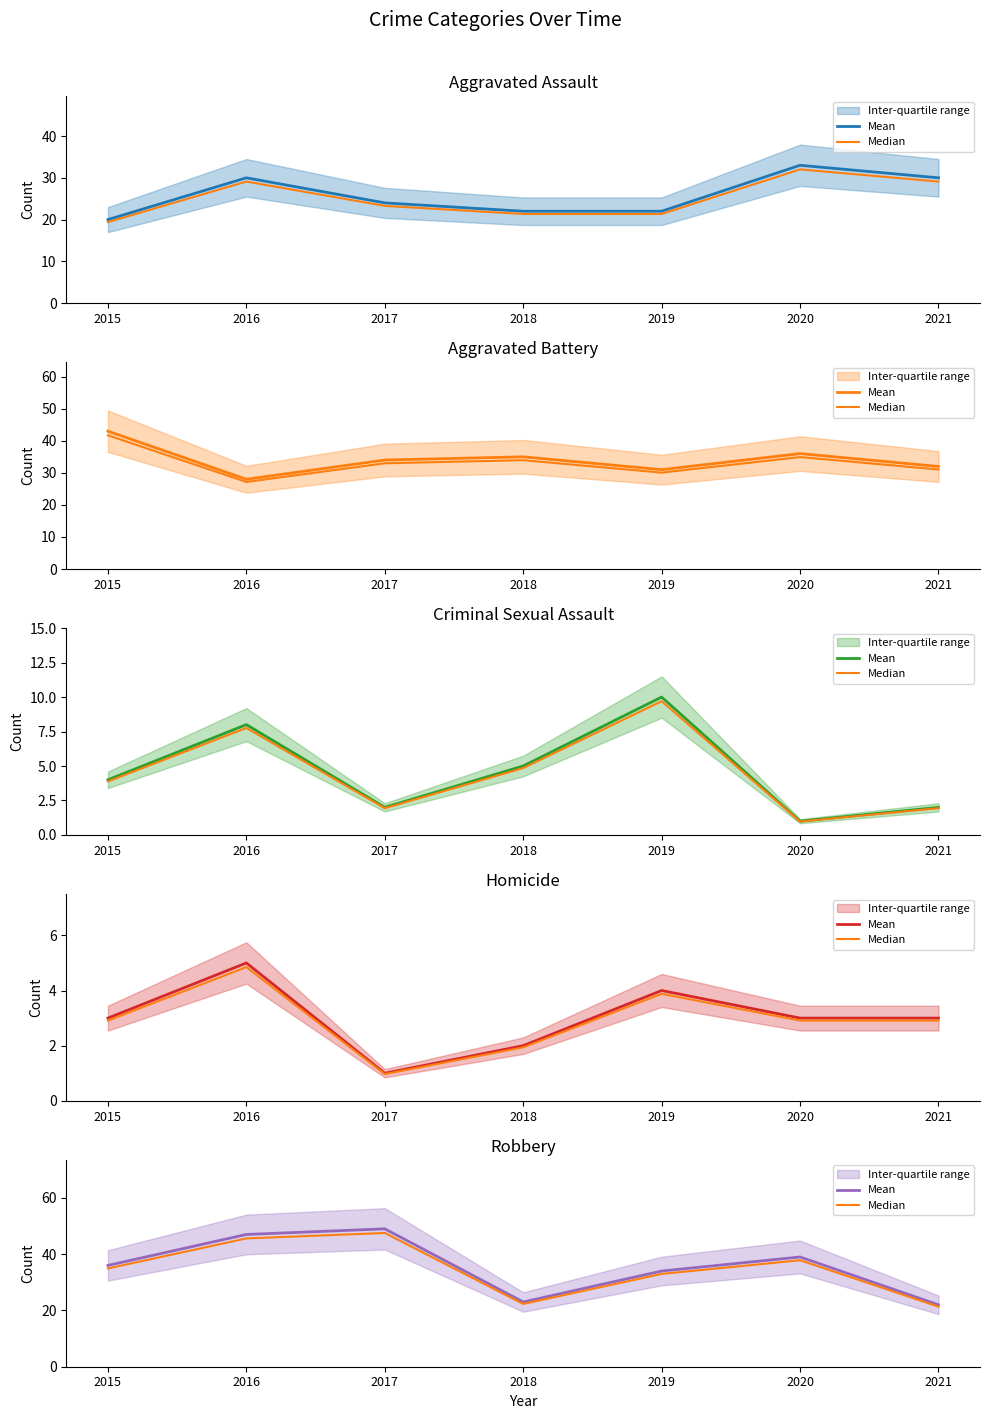

List the labels in order of Mean value, smallest first.

2021, 2018, 2019, 2015, 2020, 2016, 2017